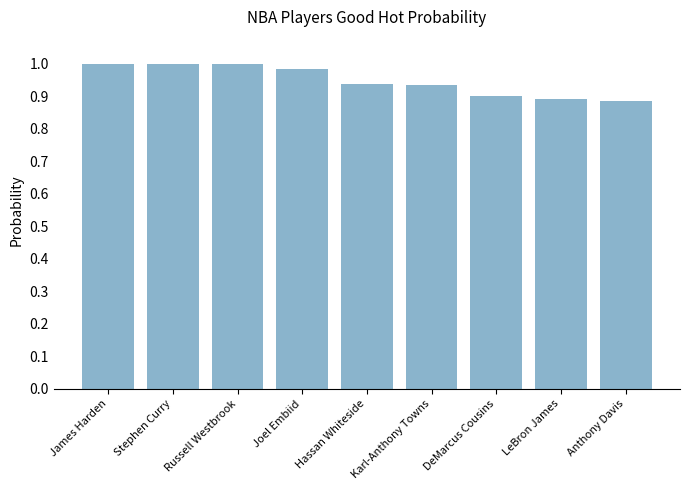

What position from the left is LeBron James?

8